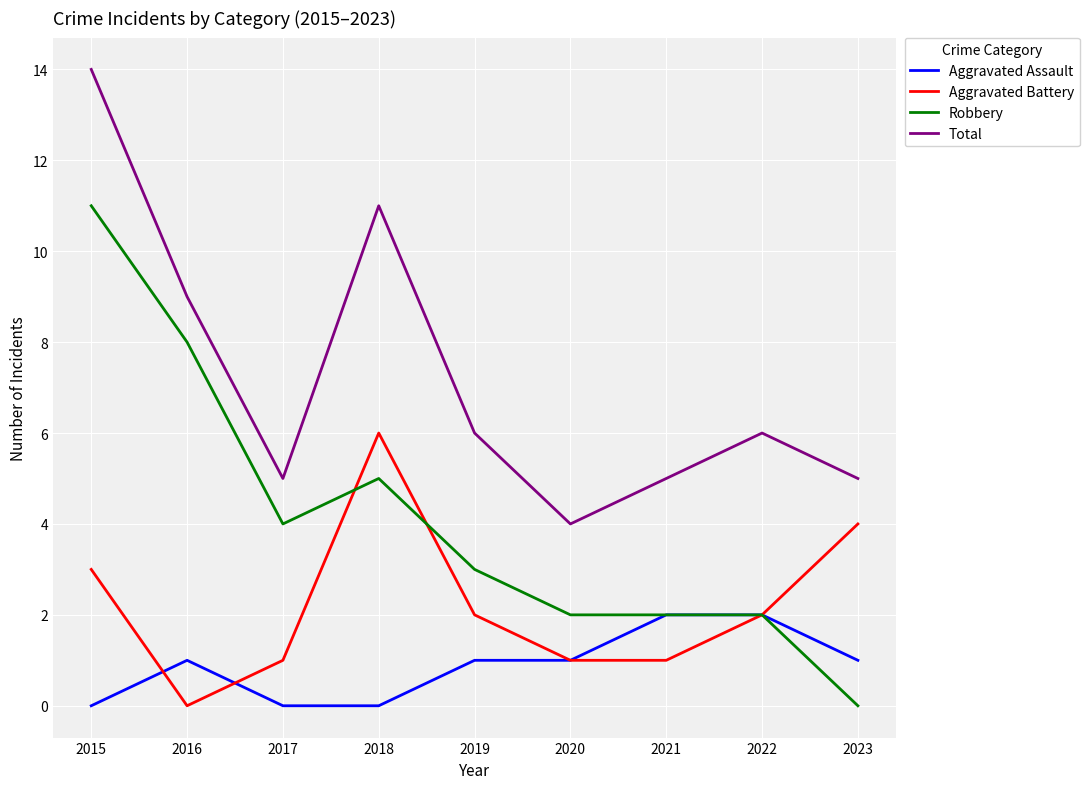

At which category is the sum across all series the highest?

2015